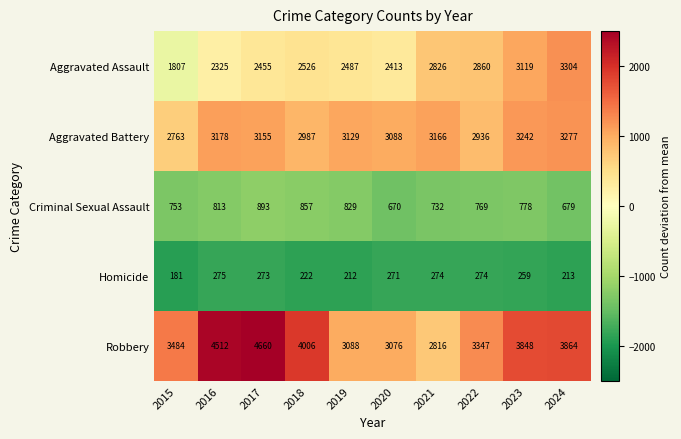

At which label does Robbery reach its peak?

2017